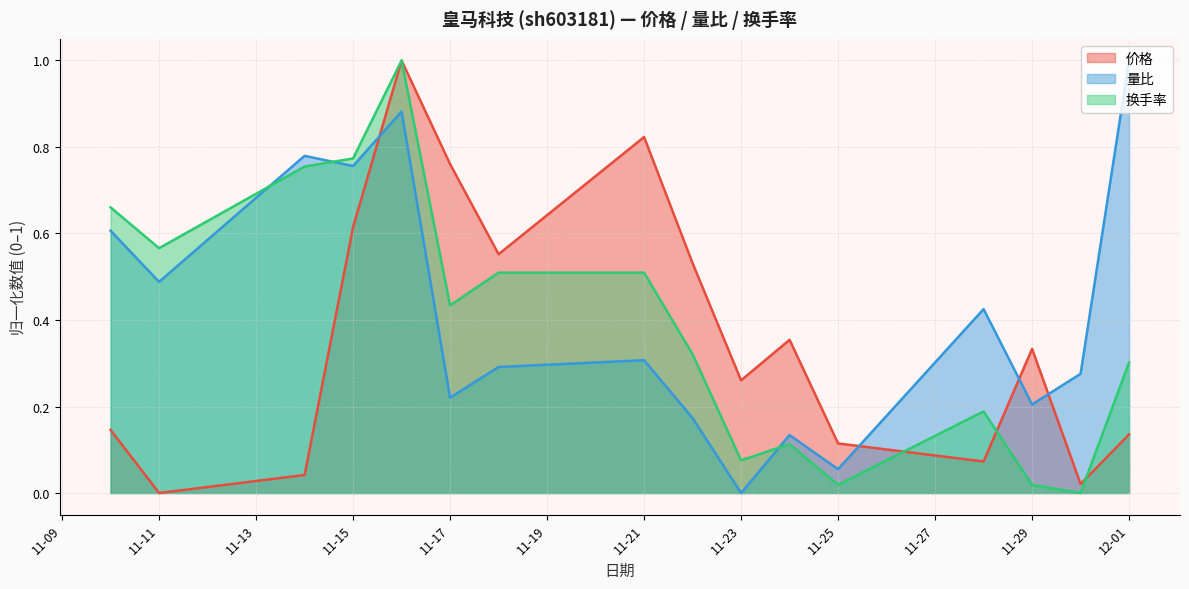

Which series has the widest spread of values?

量比